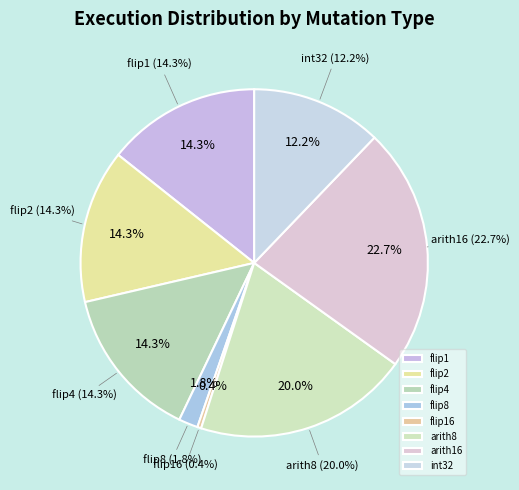

Count the number of slices in the pie.

8